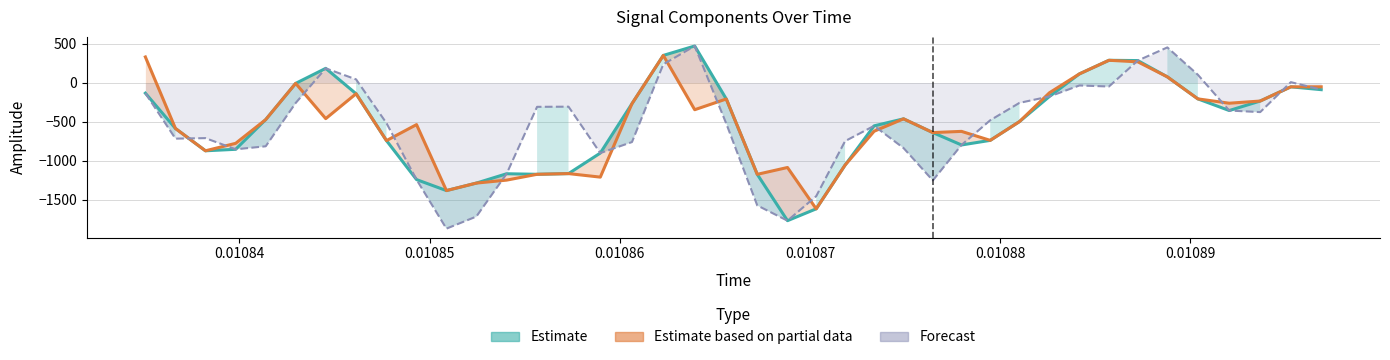

Is this an area chart (filled region under the line)?

No